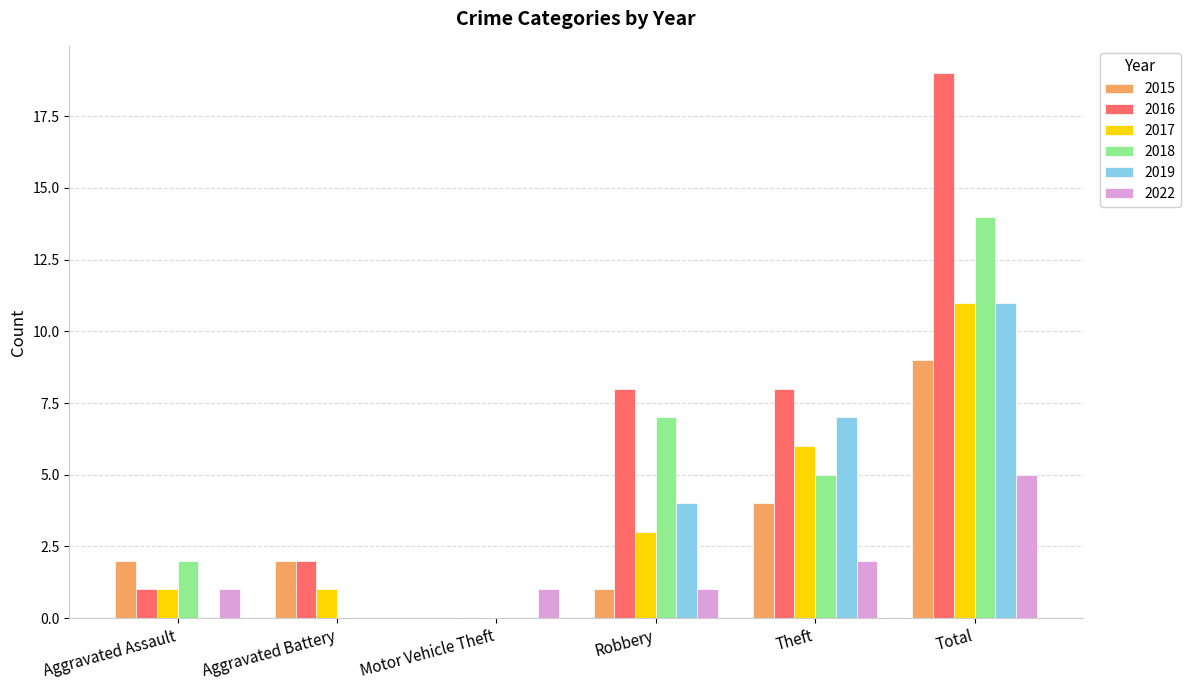

How many data points does each series have?

6